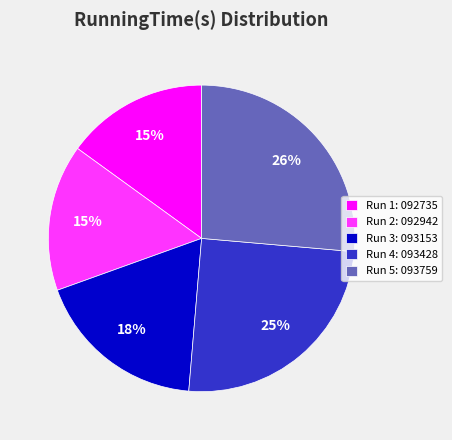

Which category has the biggest portion of the pie?

Run 5: 093759